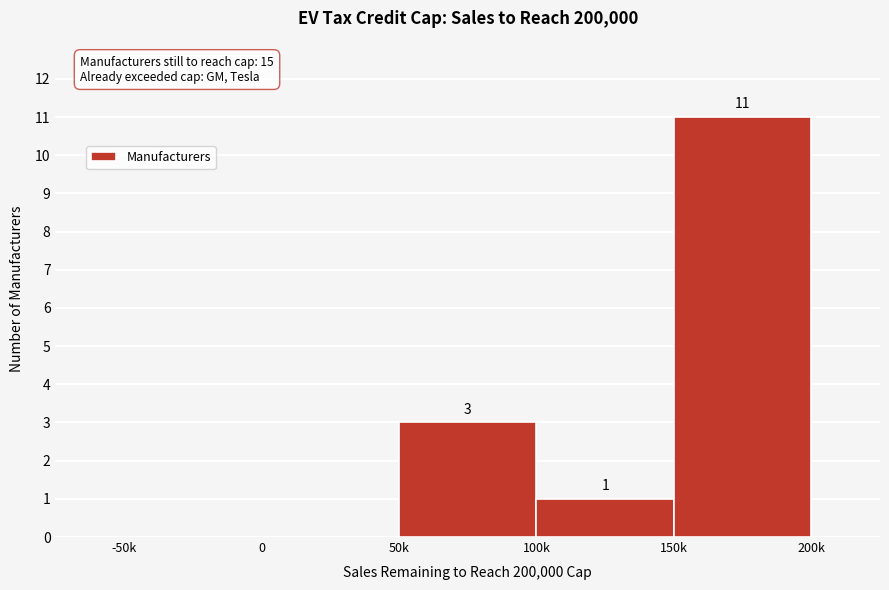

Reading left to right, what are all the values shown in this chart?

-50k=0	0=0	50k=3	100k=1	150k=11